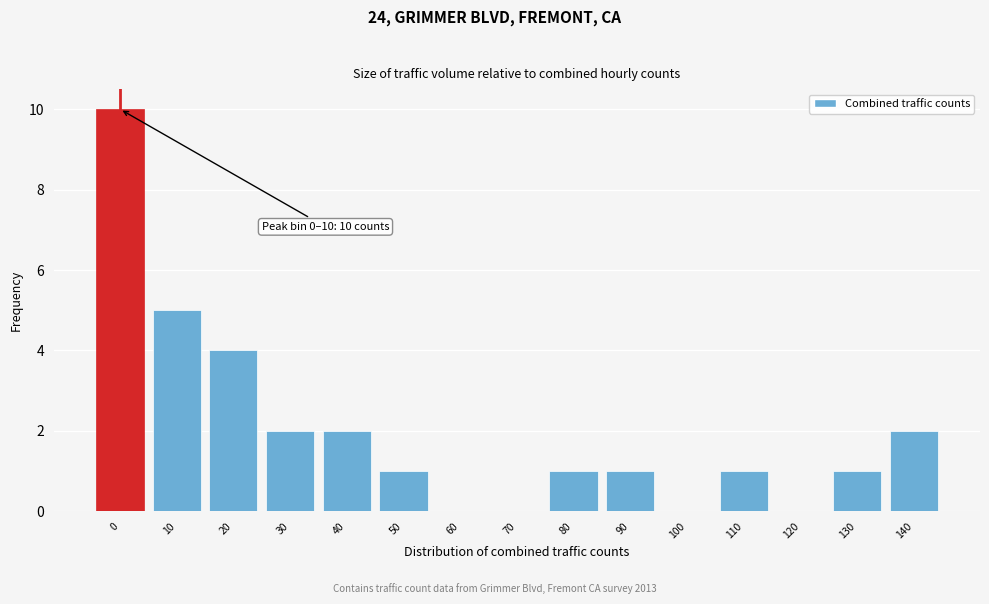

Reading left to right, what are all the values shown in this chart?

0=10	10=5	20=4	30=2	40=2	50=1	60=0	70=0	80=1	90=1	100=0	110=1	120=0	130=1	140=2